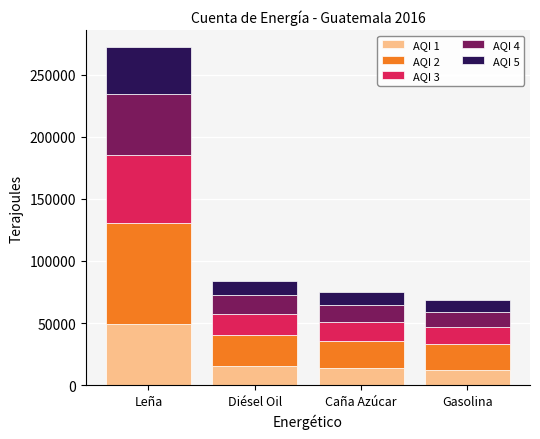

True or false: AQI 1 has a value of 12318.5 at Gasolina.

True